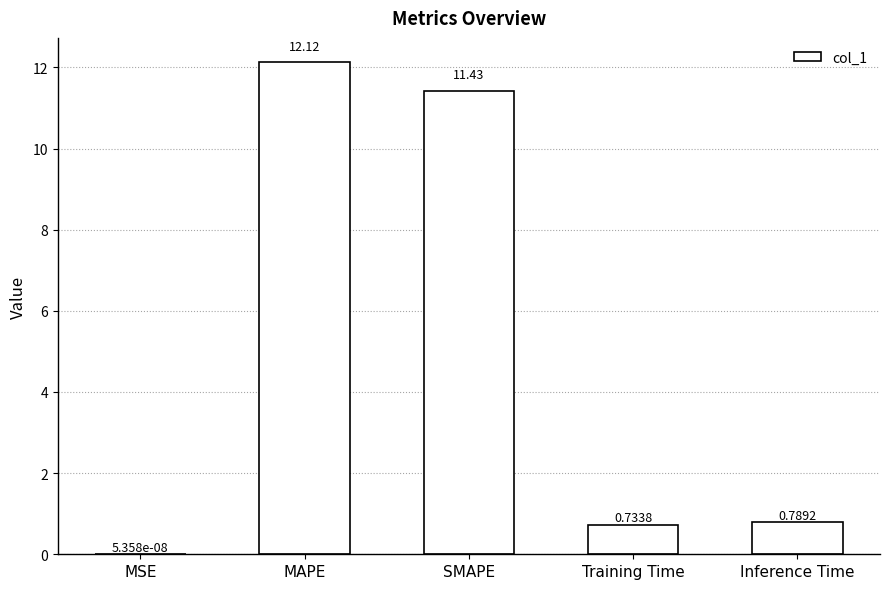

Is it true that the value at MAPE is 17.6?

False